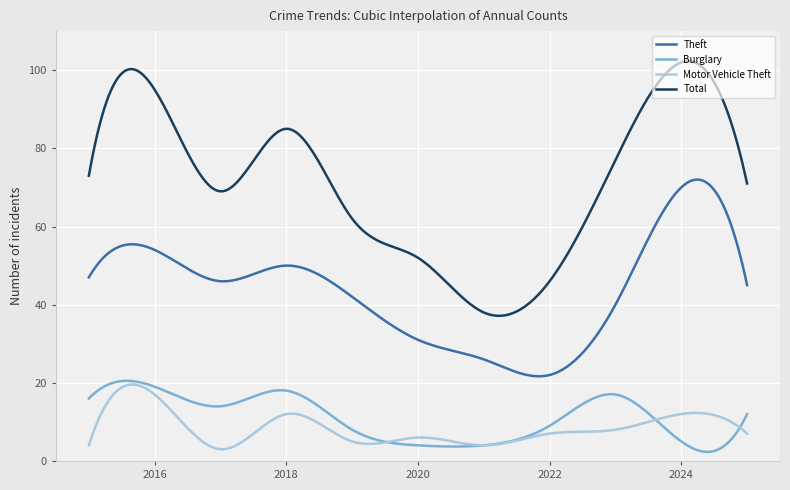

What is the minimum value for Theft?

21.7